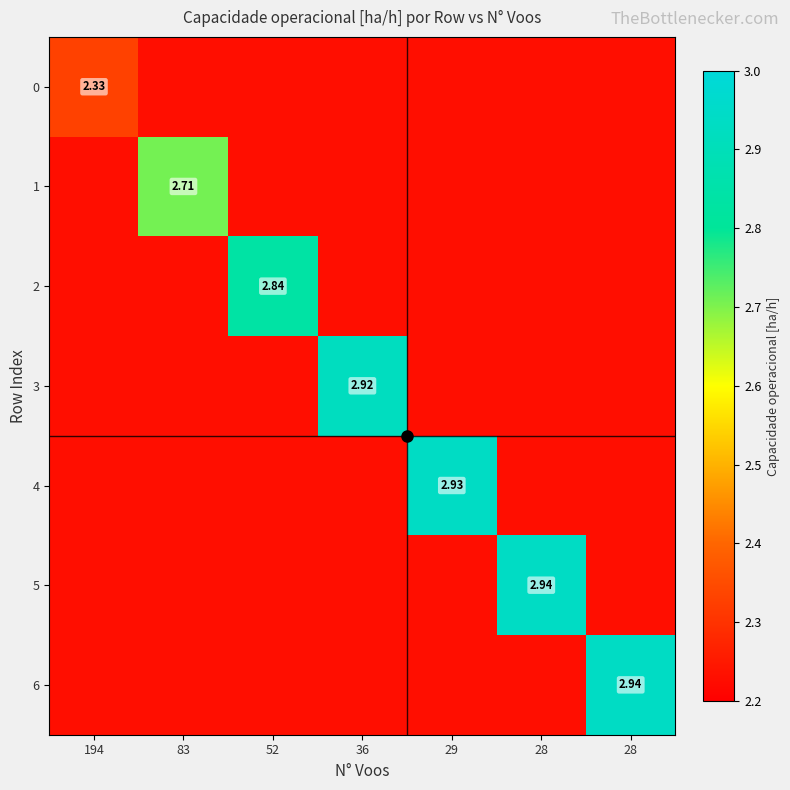

At which label is 5 closest to 2?

194